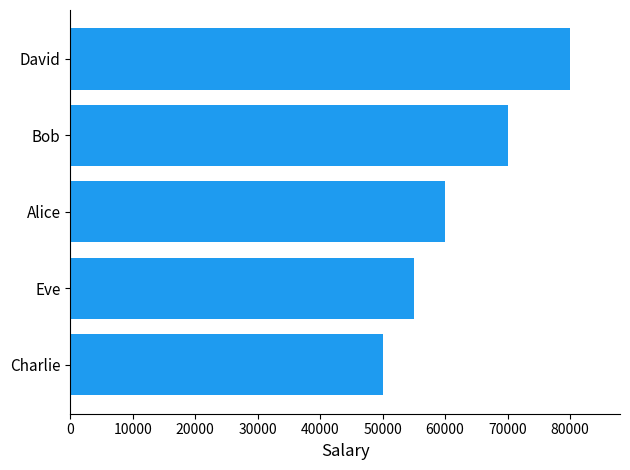

How many values are between 55000 and 70000?

3